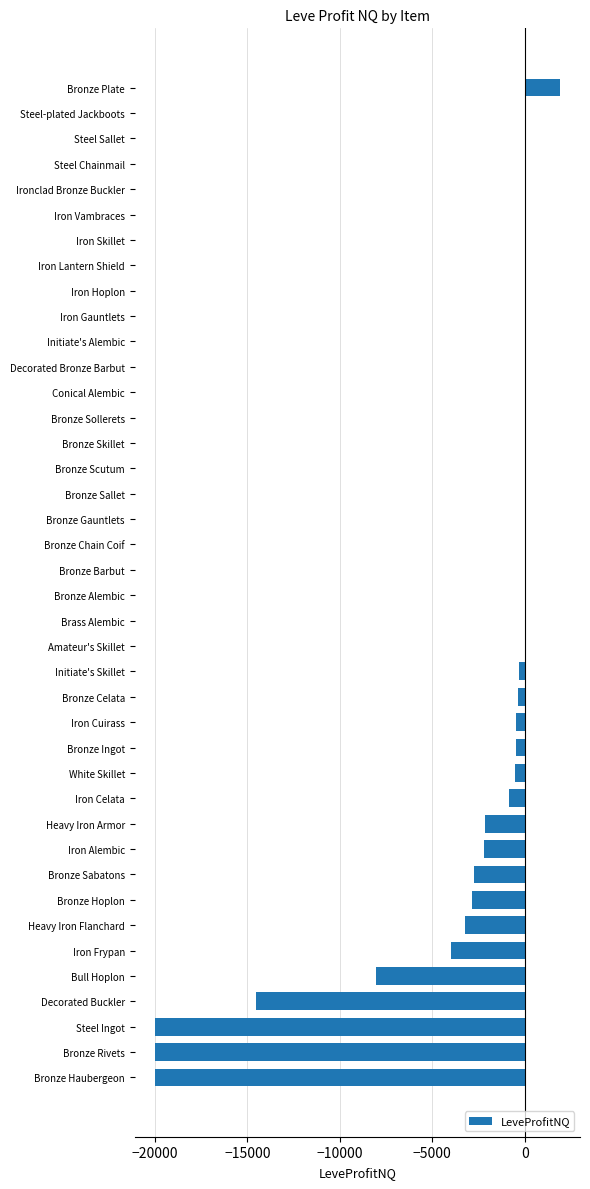

The value at Heavy Iron Flanchard is -4788.9. True or false?

False